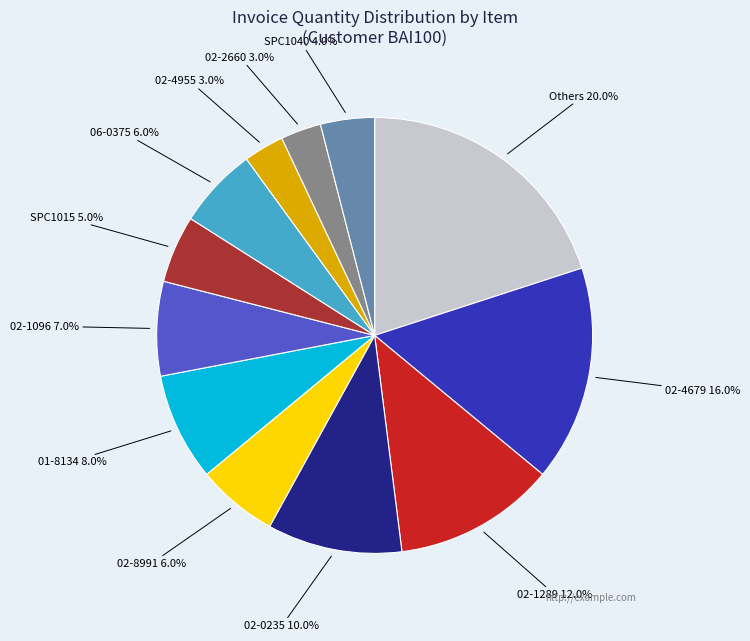

Is there any slice that represents more than half of the pie?

No